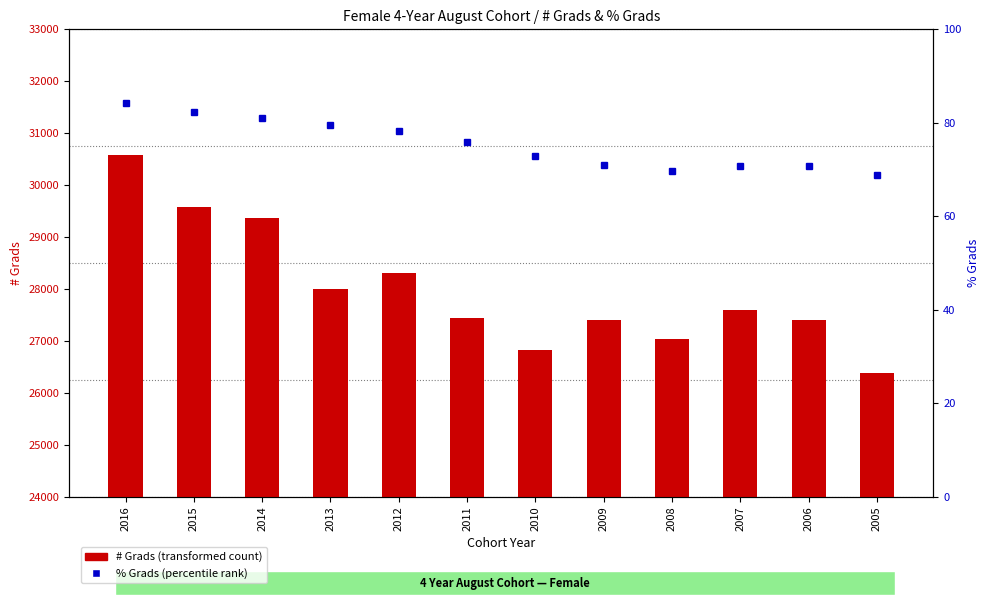

What is the minimum value shown in the chart?

68.9